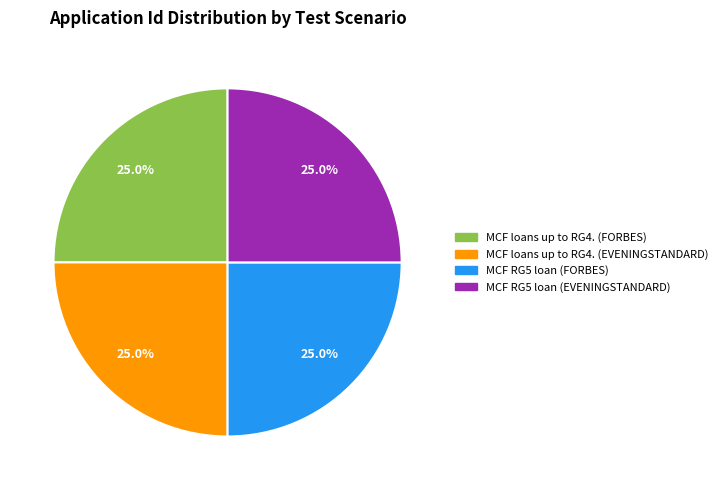

True or false: MCF loans up to RG4. (FORBES) accounts for 25% of the total.

True